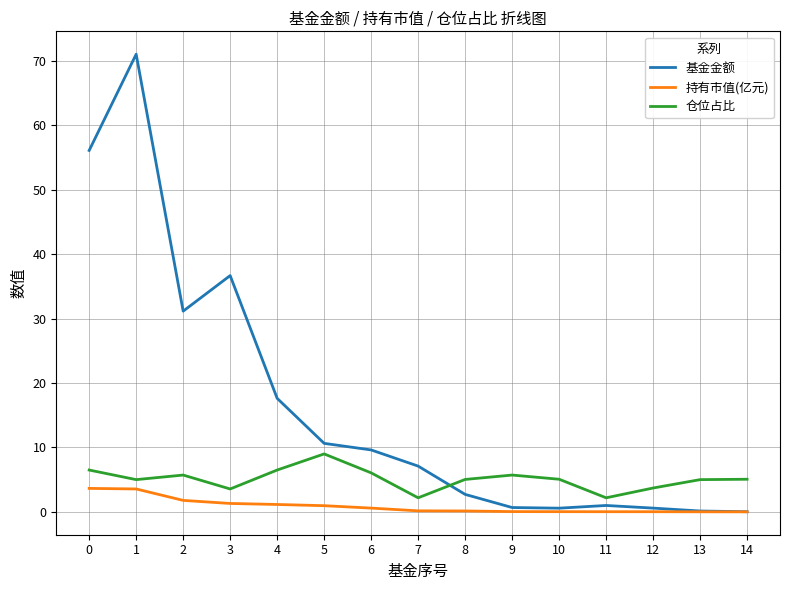

The 基金金额 series shows 23.8 at 4. True or false?

False